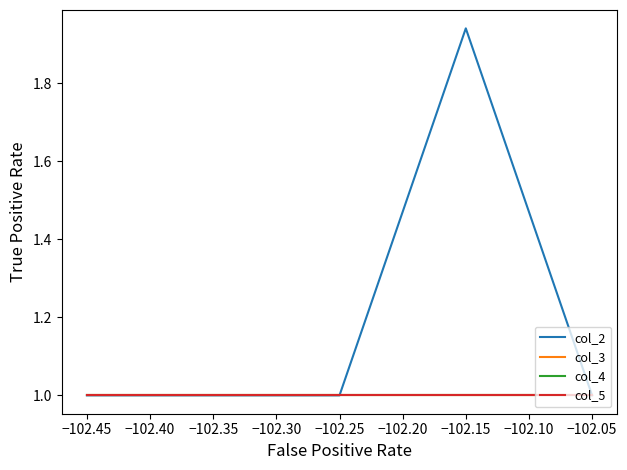

Does the chart have visible grid lines?

No